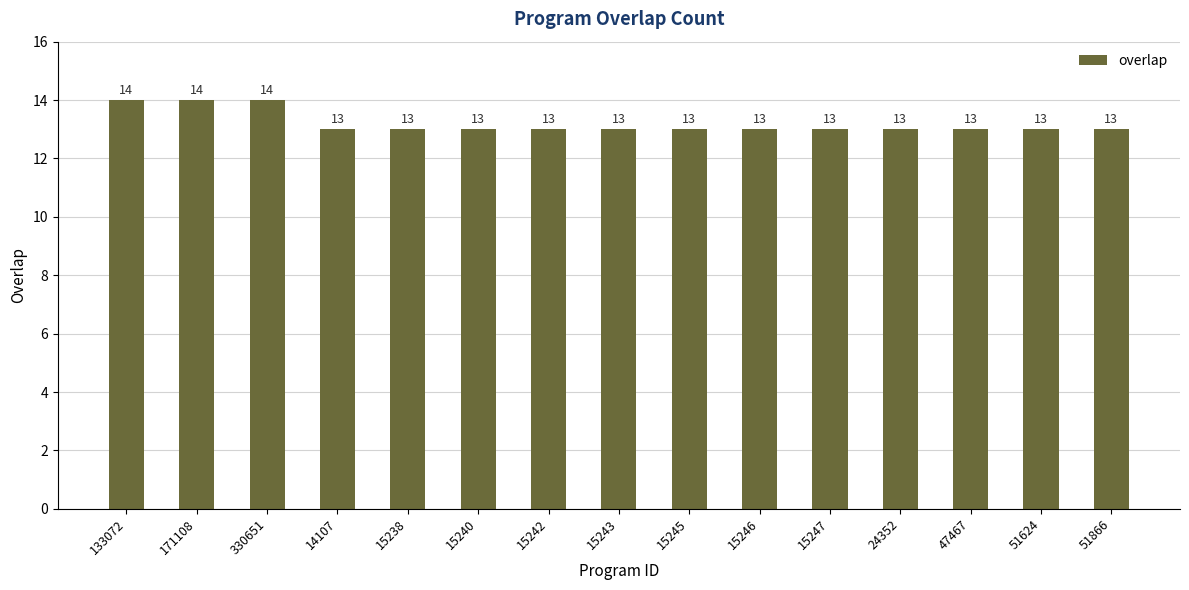

How many bars are there in total?

15